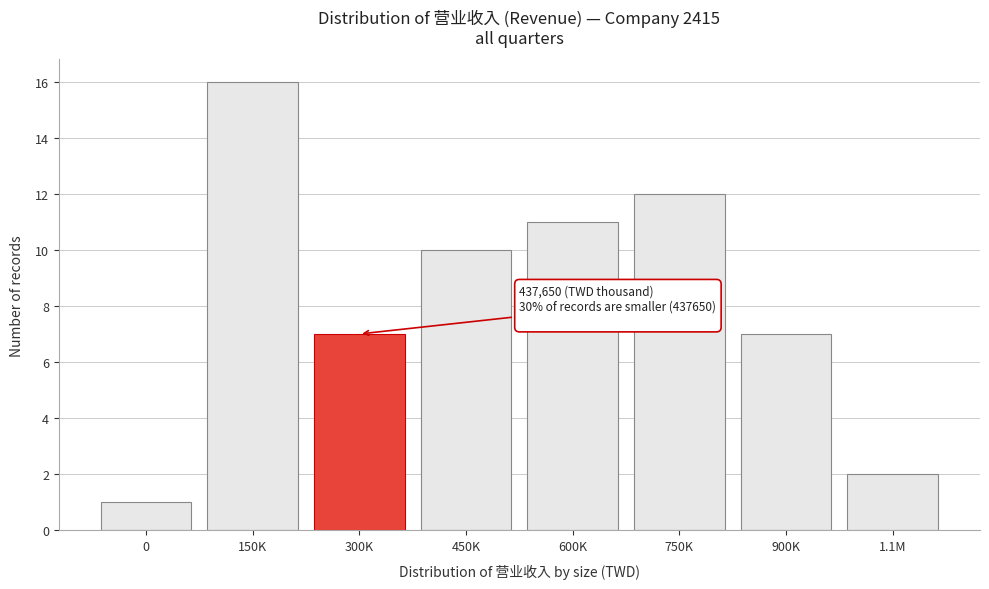

Reading left to right, transcribe all the data shown in this chart.

1	16	7	10	11	12	7	2